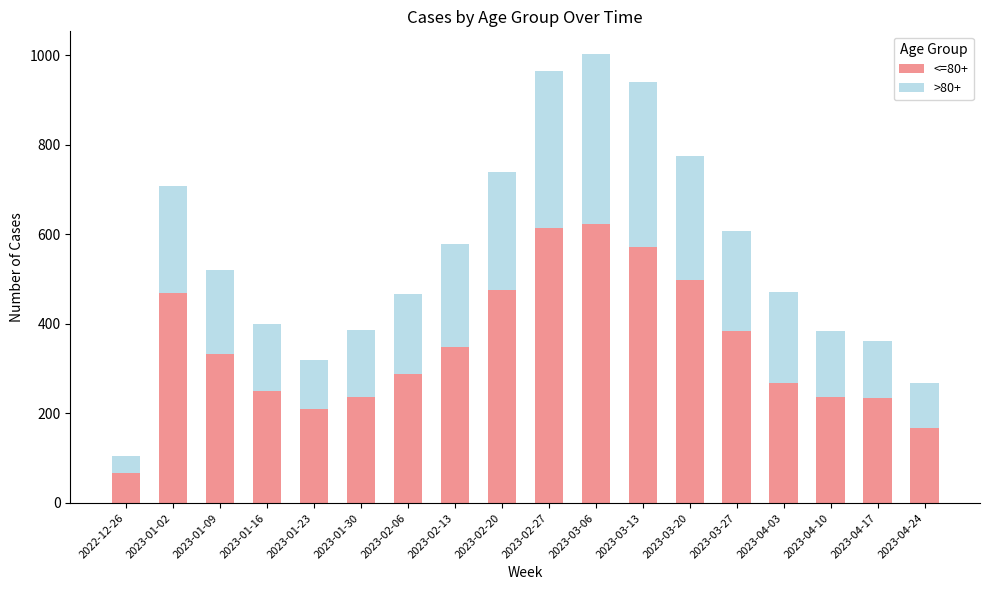

Does the chart contain any negative values?

No